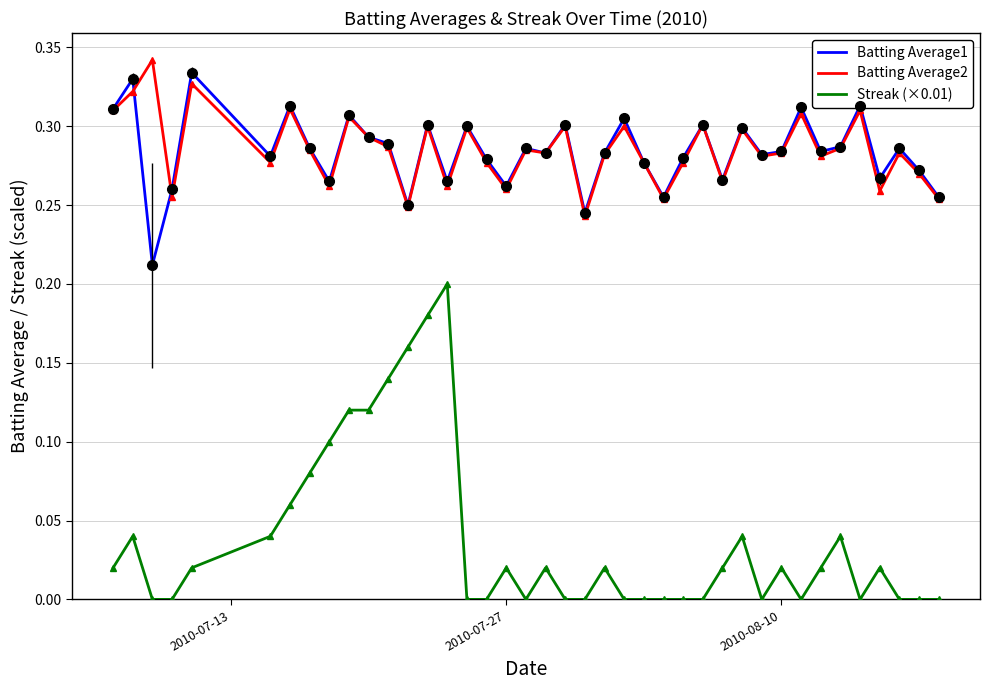

True or false: Batting Average1 and Streak (×0.01) cross at least once.

False